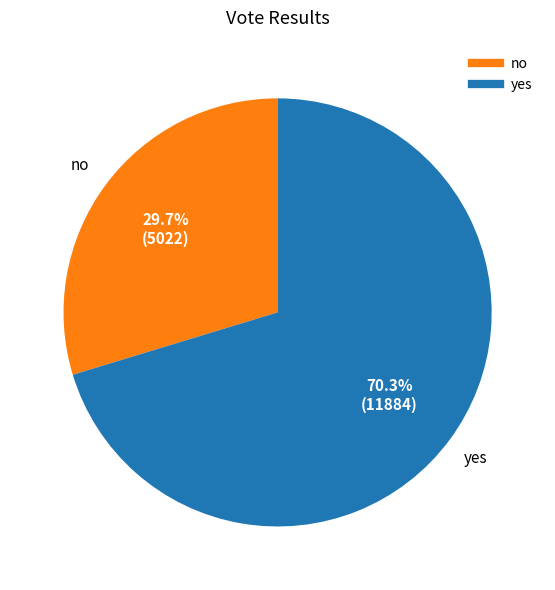

To the nearest percent, what is the difference between the largest and smallest slice percentages?

41%